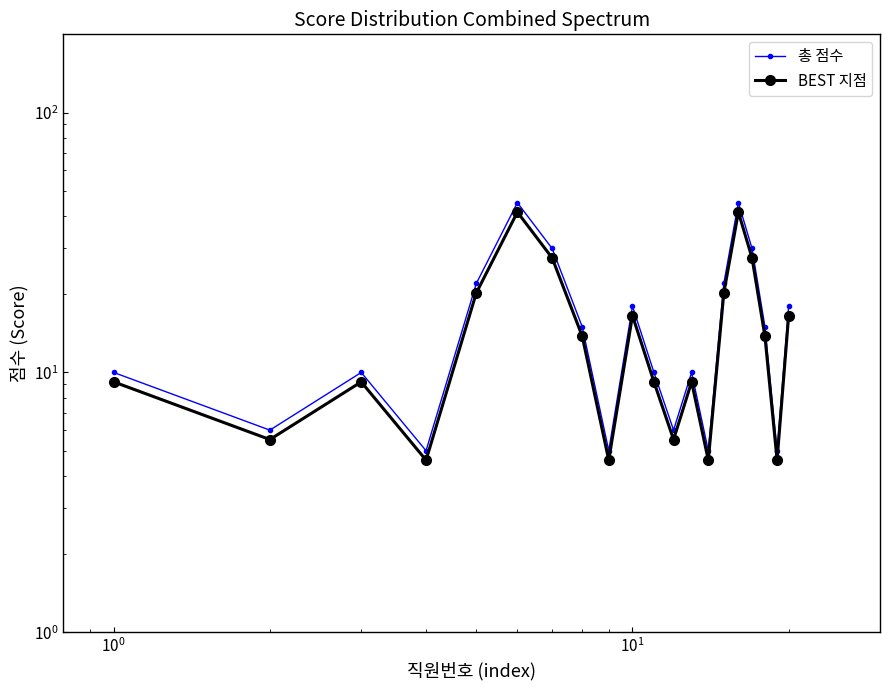

Reading left to right, transcribe all the data shown in this chart.

총 점수: 10.0	6.0	10.0	5.0	22.0	45.0	30.0	15.0	5.0	18.0	10.0	6.0	10.0	5.0	22.0	45.0	30.0	15.0	5.0	18.0
BEST 지점: 9.2	5.5	9.2	4.6	20.2	41.4	27.6	13.8	4.6	16.6	9.2	5.5	9.2	4.6	20.2	41.4	27.6	13.8	4.6	16.6